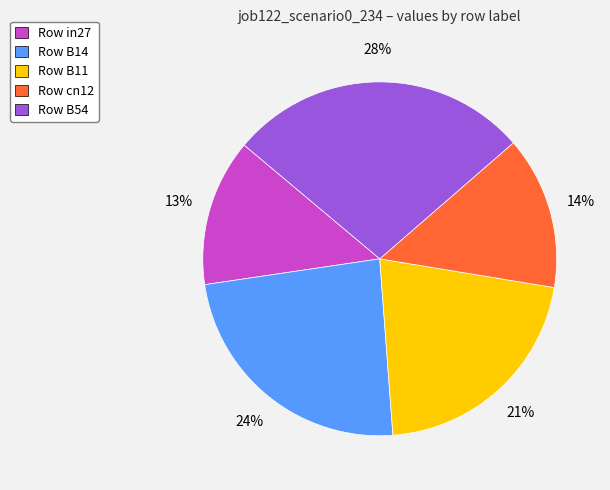

Combined, do Row B11 and Row in27 account for over 50%?

No